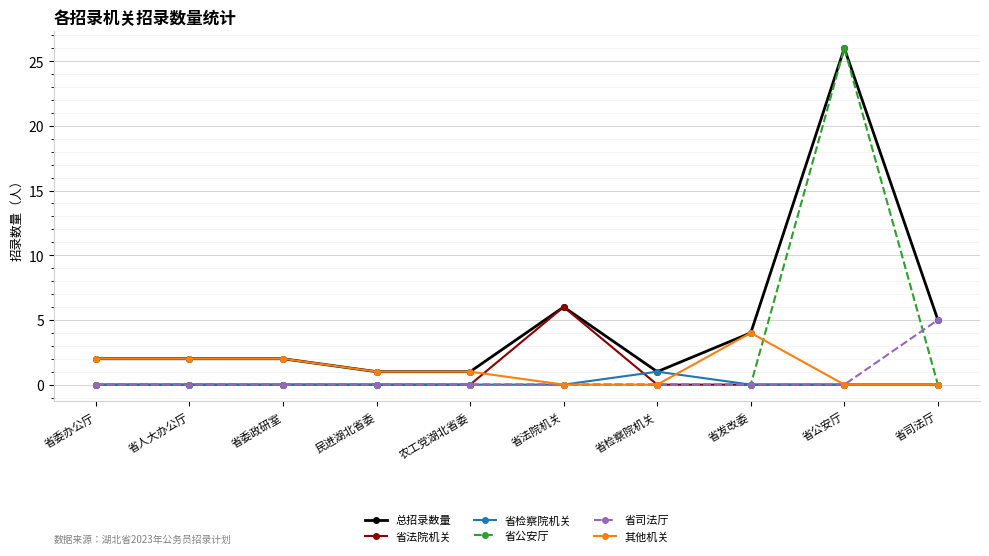

What is the label of the 9th point from the left?

省公安厅